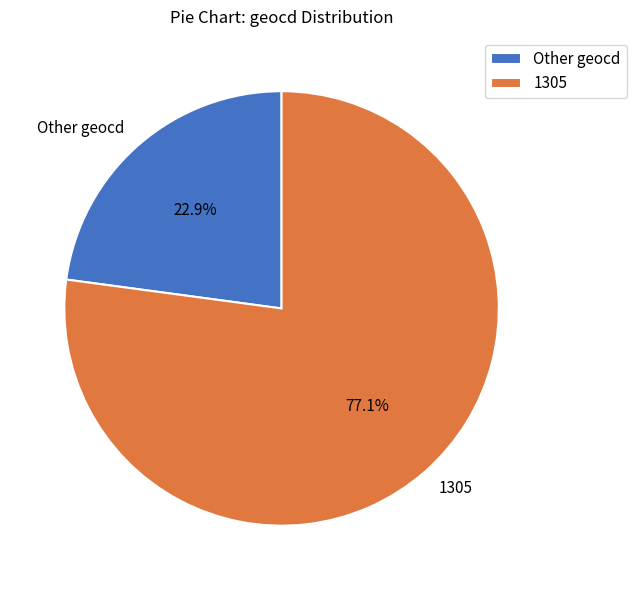

Between Other geocd and 1305, which is larger?

1305